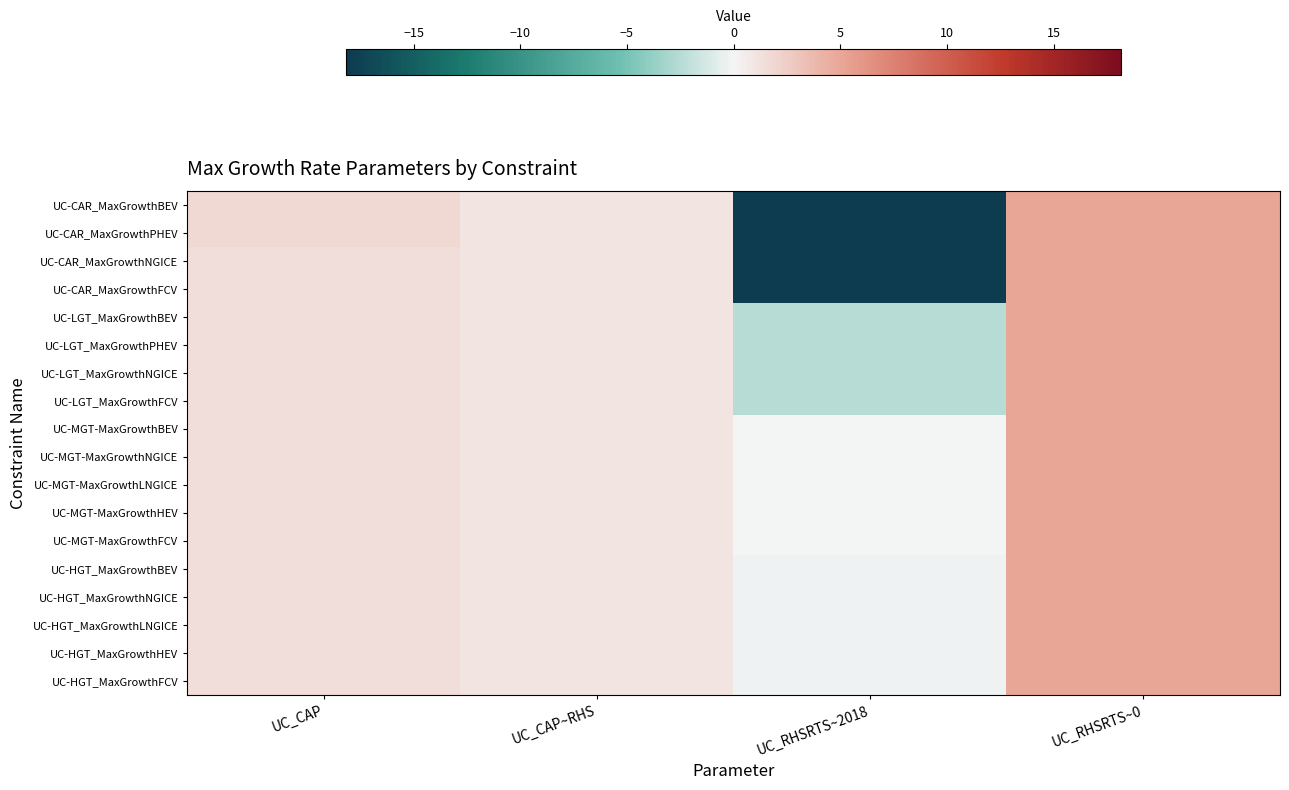

How many categories are shown in the chart?

4